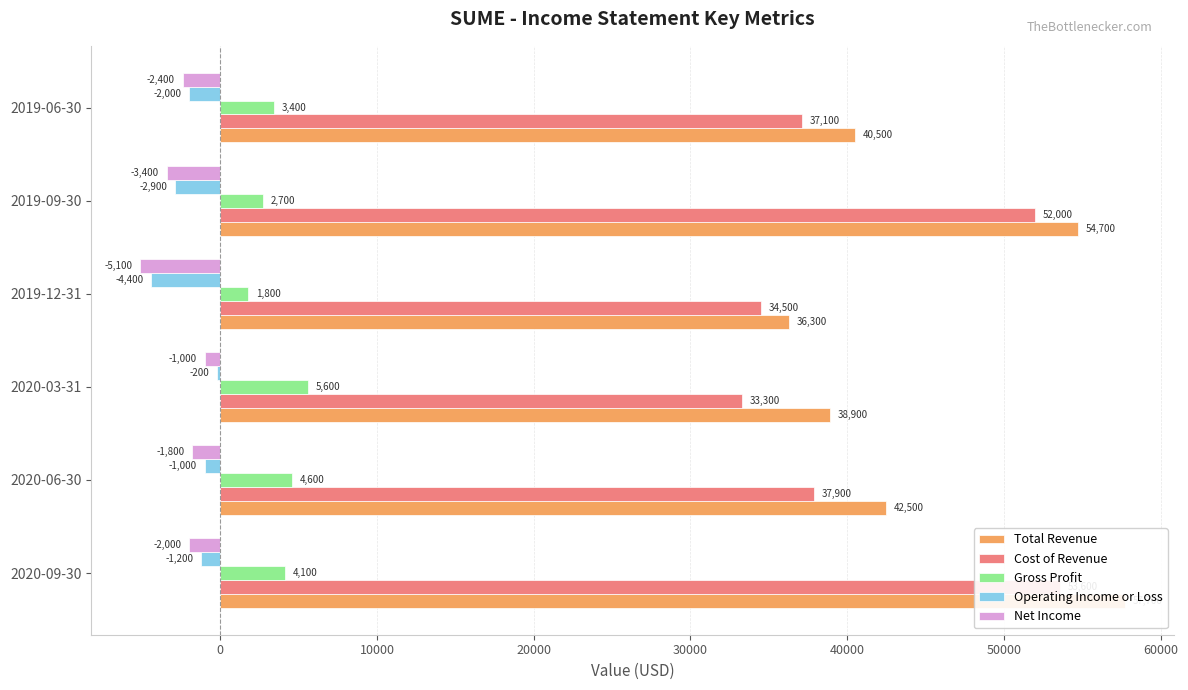

How many values in the Operating Income or Loss series exceed -1200?

2